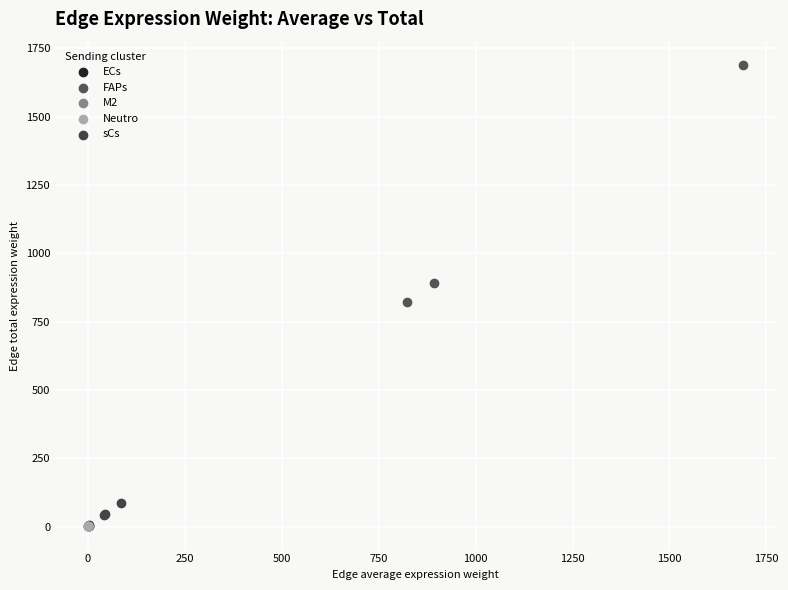

Which series has the largest Y range (max minus min)?

FAPs